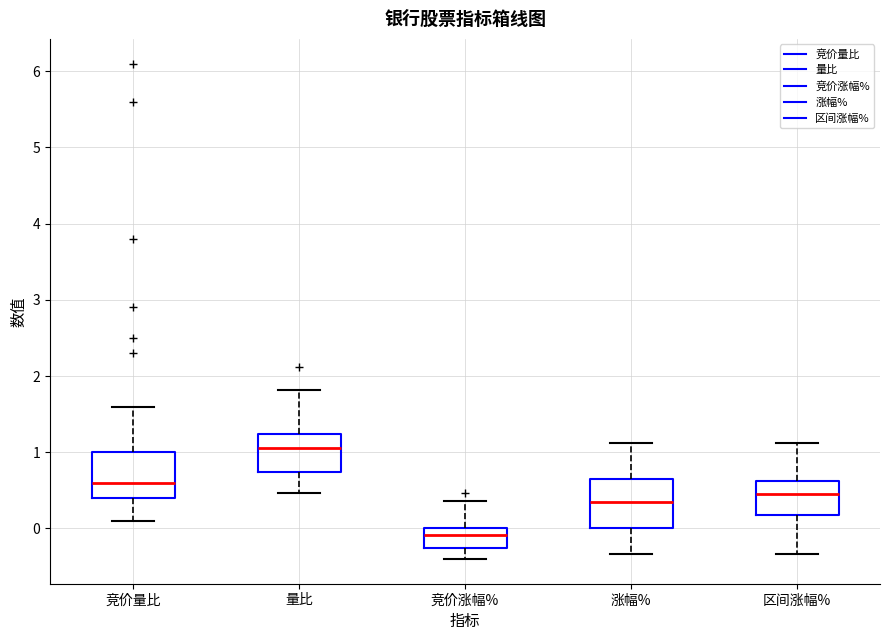

Which box has the highest median line?

量比